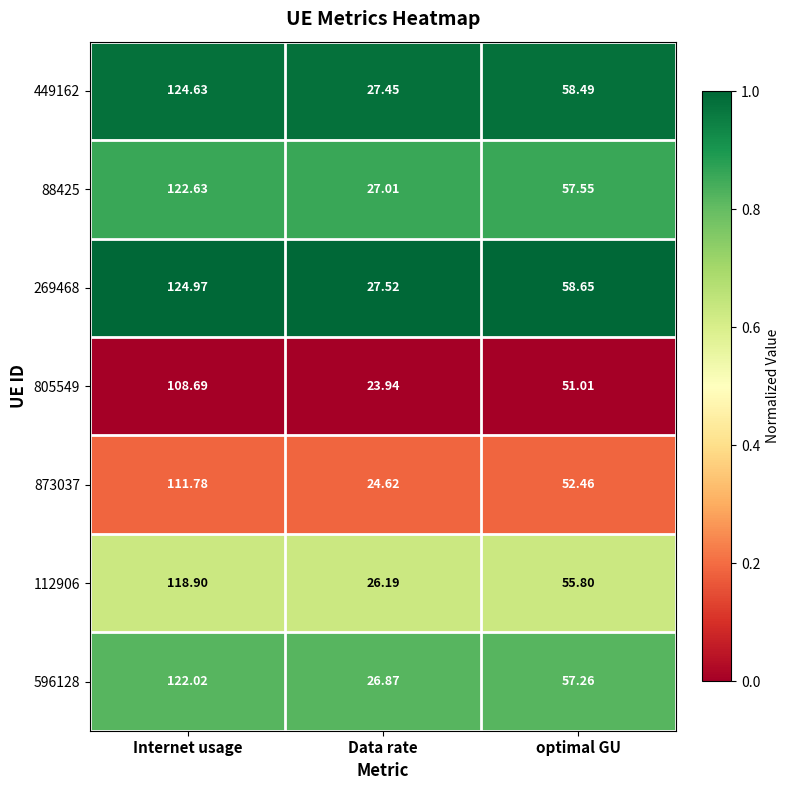

At which label does 449162 reach its peak?

Internet usage